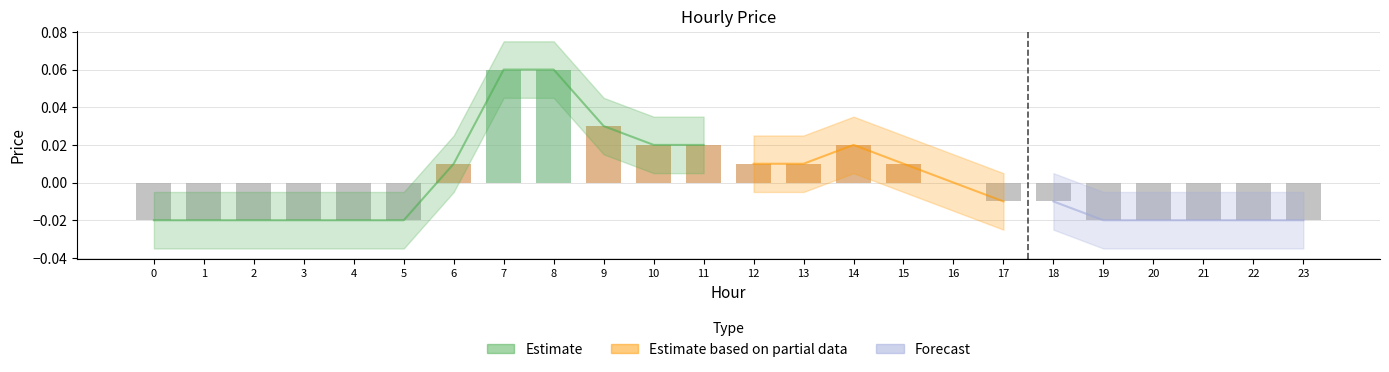

Reading left to right, extract all data points from this chart.

-0.0	-0.0	-0.0	-0.0	-0.0	-0.0	0.0	0.1	0.1	0.0	0.0	0.0	0.0	0.0	0.0	0.0	0.0	-0.0	-0.0	-0.0	-0.0	-0.0	-0.0	-0.0